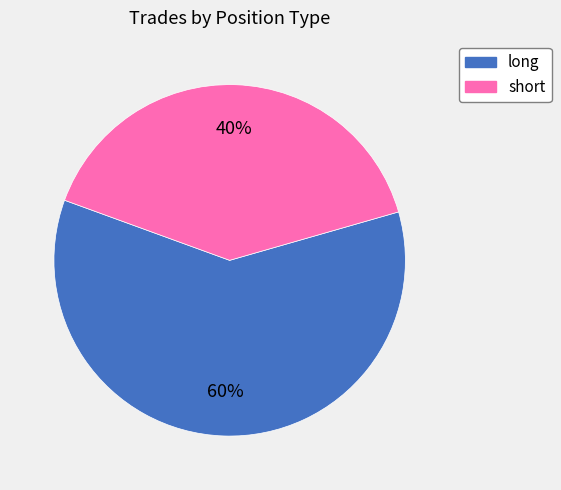

What percentage is the long slice, to the nearest percent?

60%